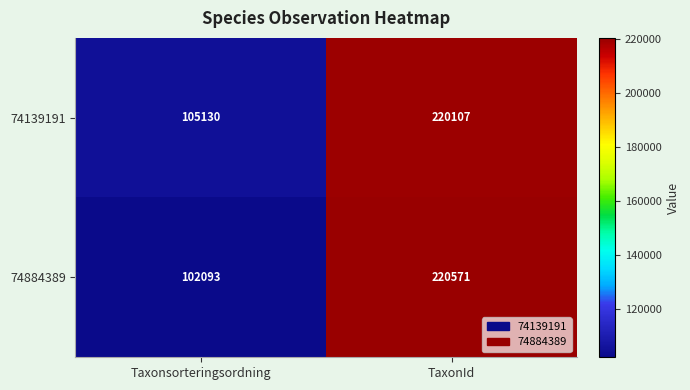

At which label is 74139191 closest to 162618?

Taxonsorteringsordning